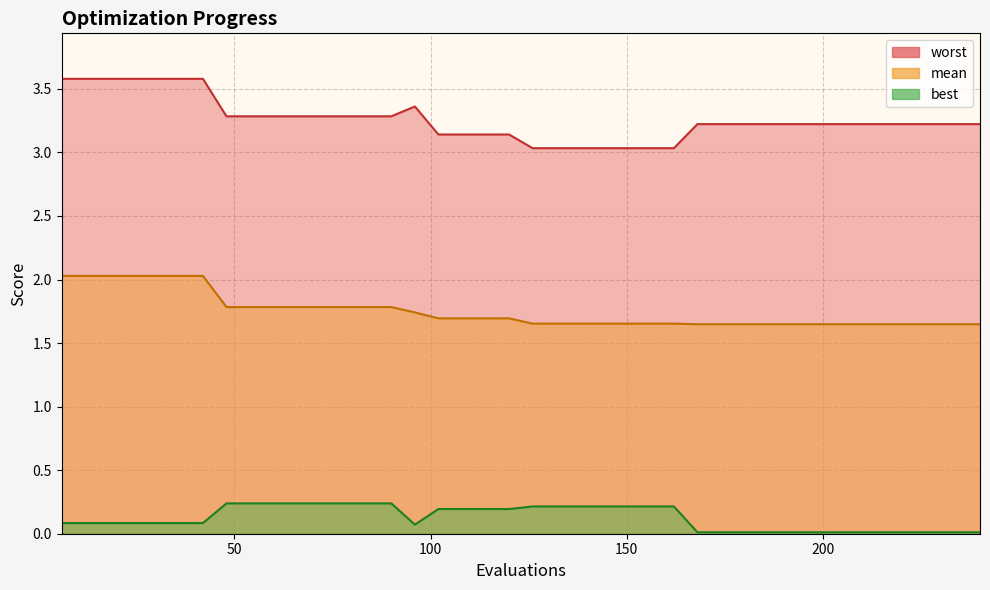

What are all the series names shown in the legend?

mean, best, worst